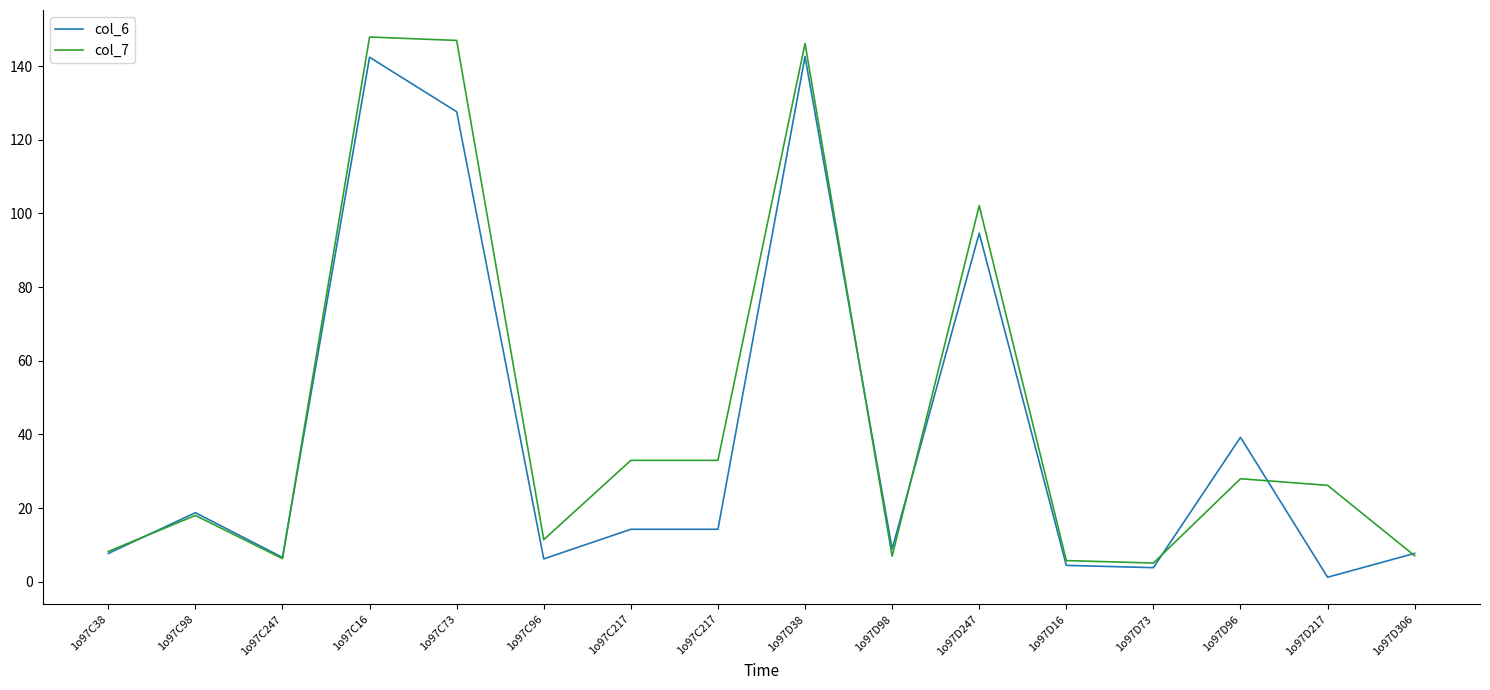

Does the chart display data point markers on the line(s)?

No